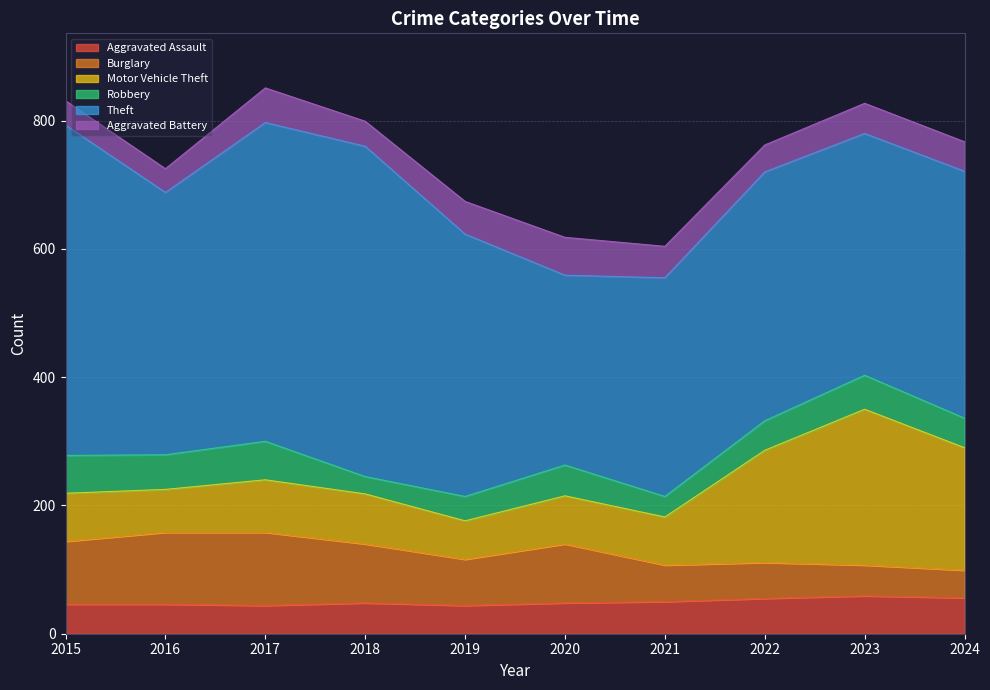

True or false: Theft has a value of 96 at 2022.

False